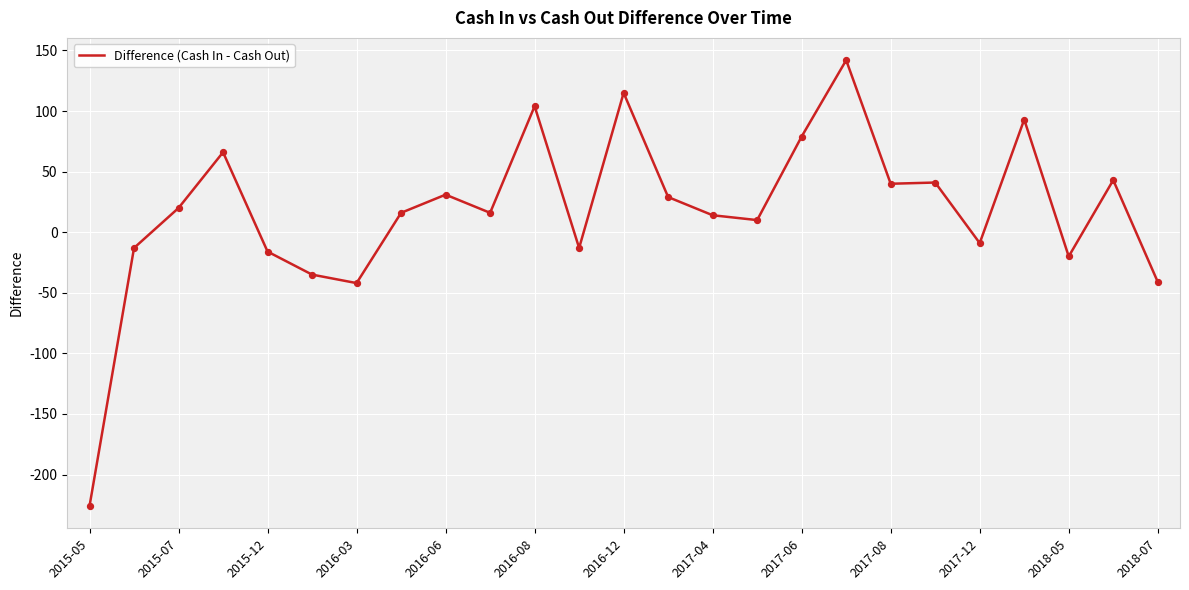

What is the minimum value shown in the chart?

-226